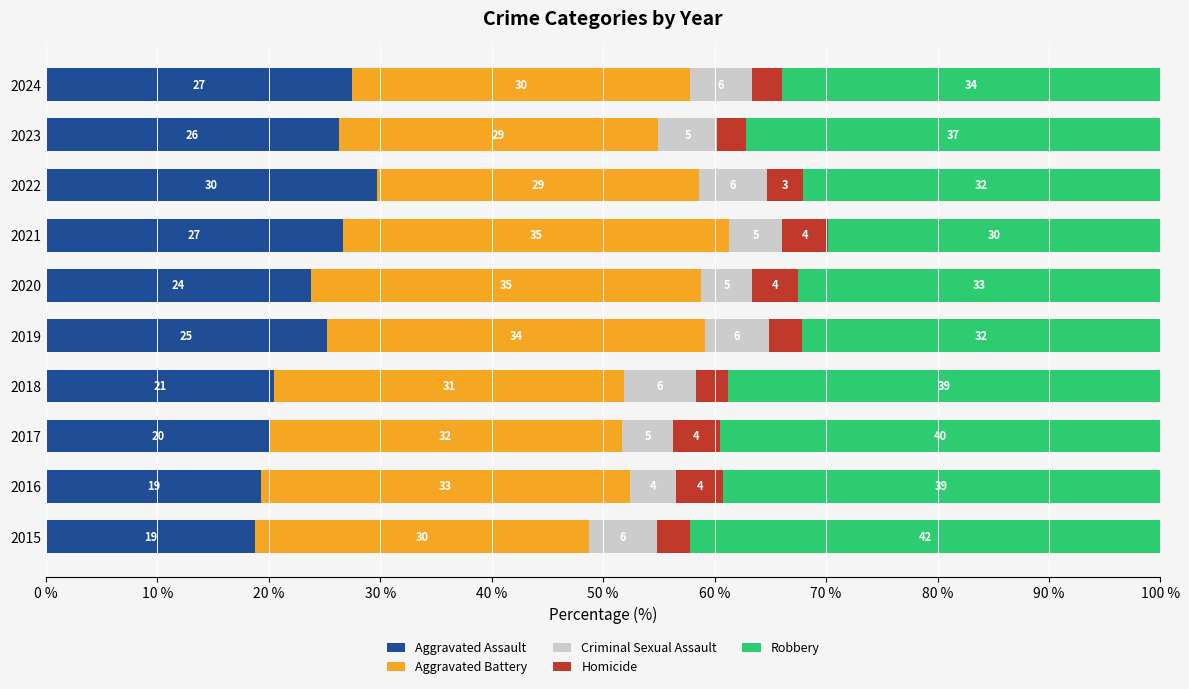

Is it true that Aggravated Assault equals 23.8 at 2020?

True